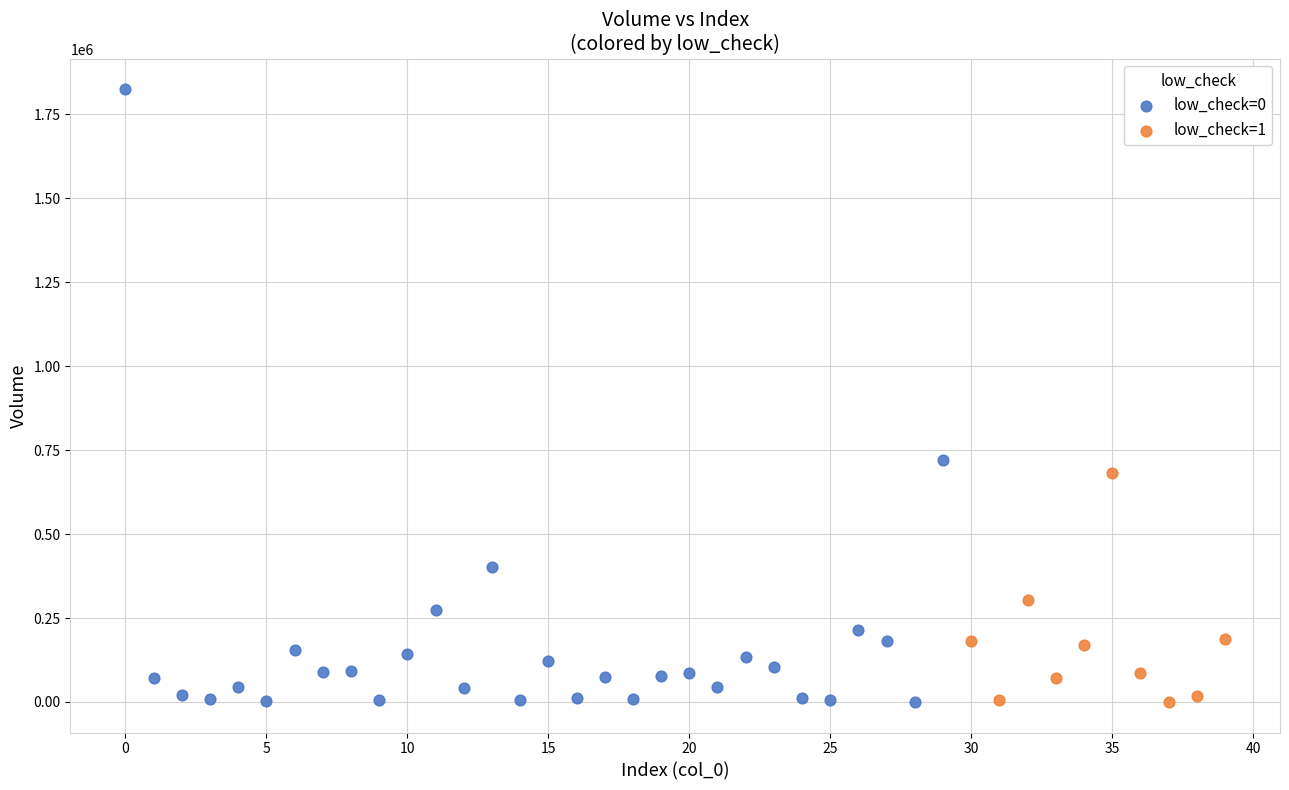

Which series contains the highest Y value?

low_check=0